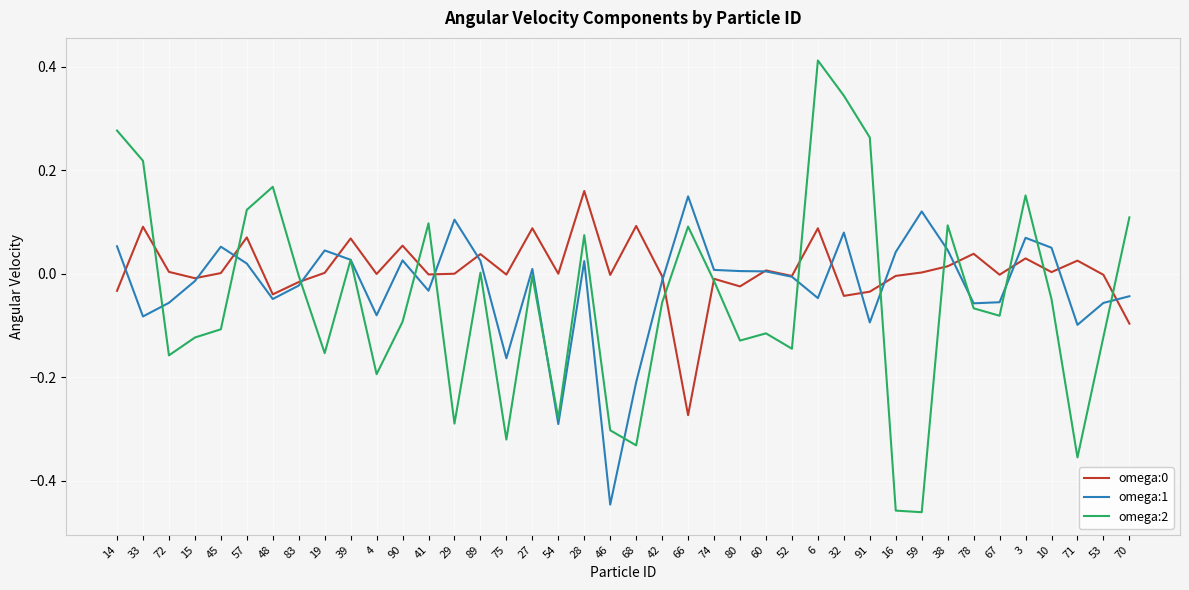

The value of omega:1 at 14 is 0.1. True or false?

True